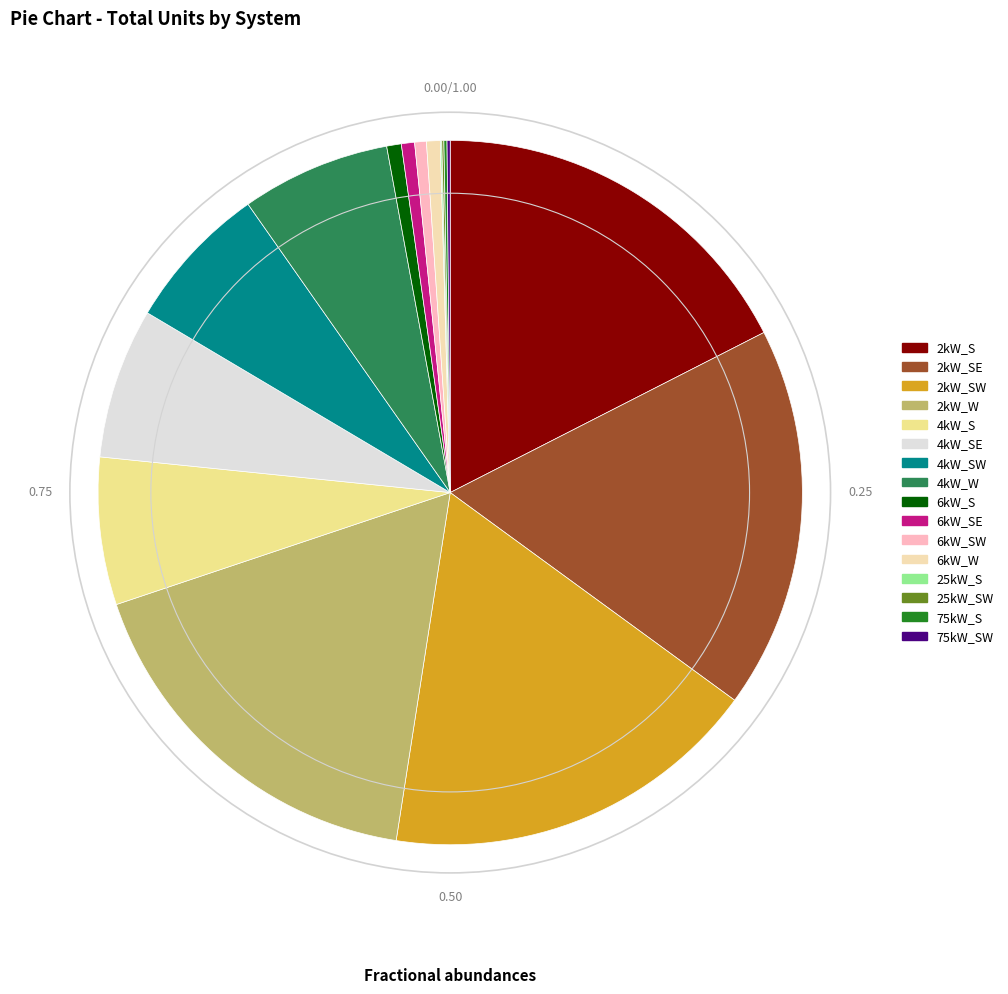

Is 4kW_SE the majority of the pie?

No